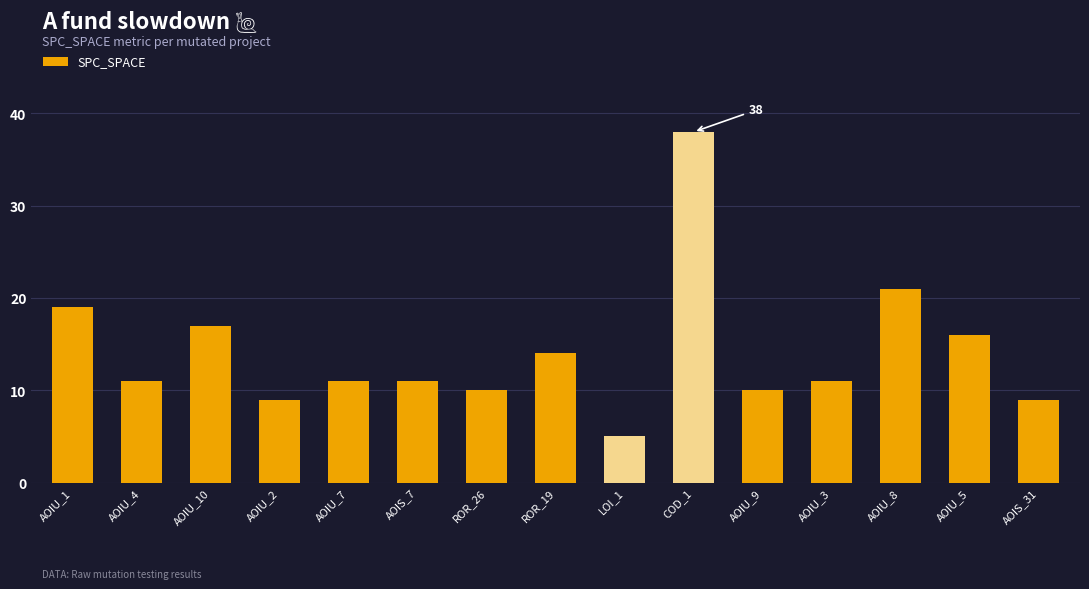

What is the average value?

14